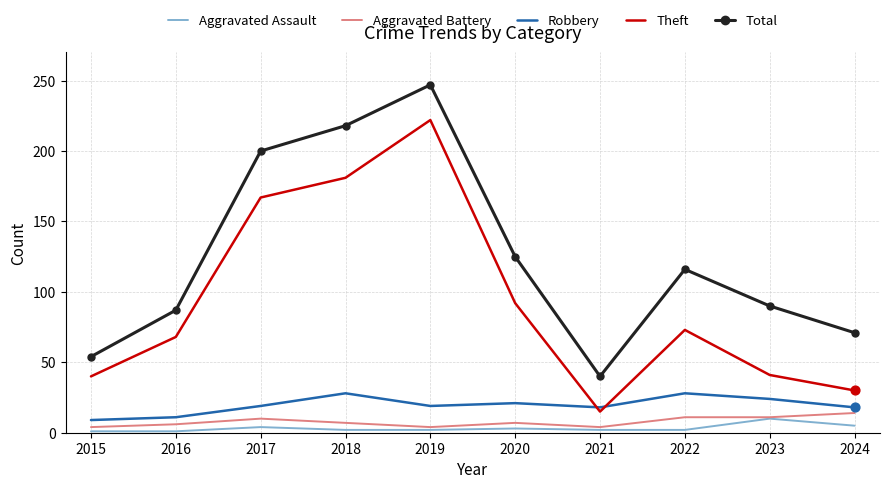

What are all the series names shown in the legend?

Aggravated Assault, Aggravated Battery, Robbery, Theft, Total